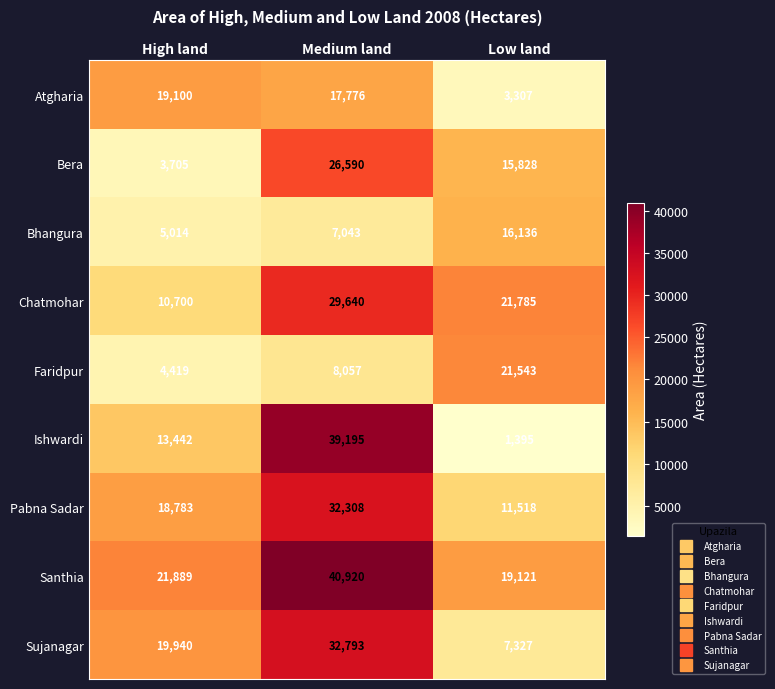

Which label corresponds to the largest value in the chart?

Medium land